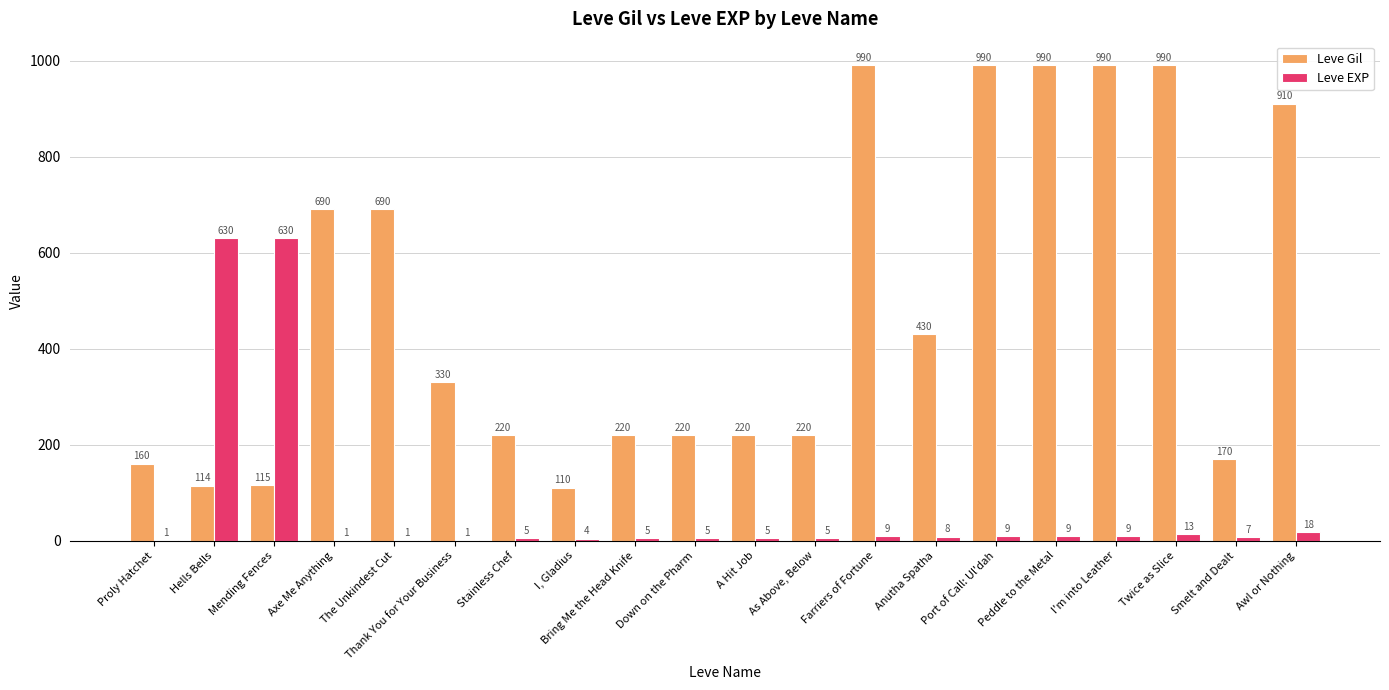

What is the maximum value shown in the chart?

990